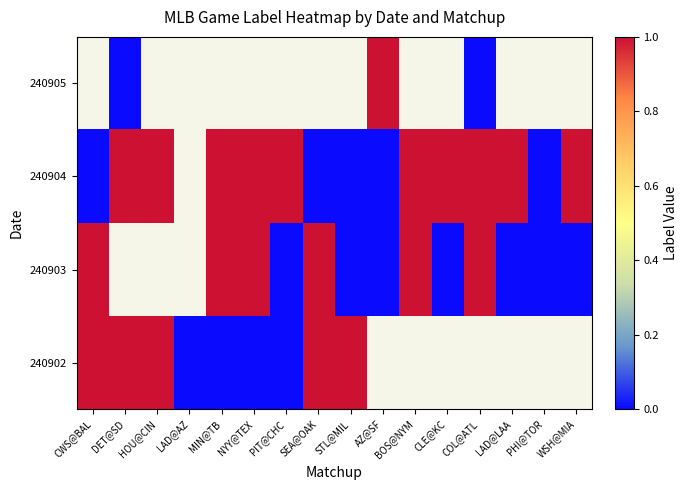

How many positive values does the 240903 series have?

6